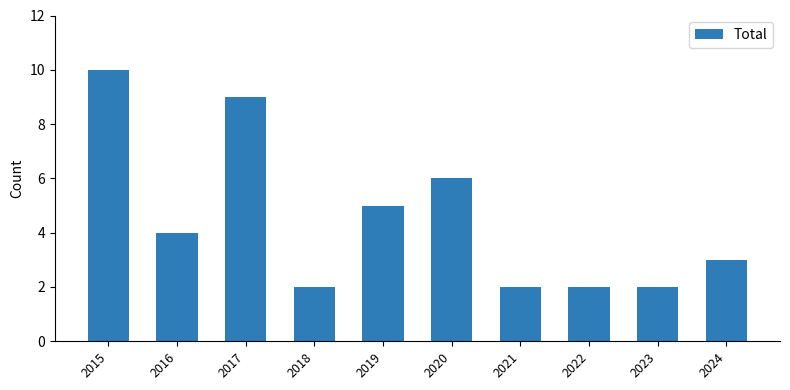

What is the value of the 9th bar from the left?

2